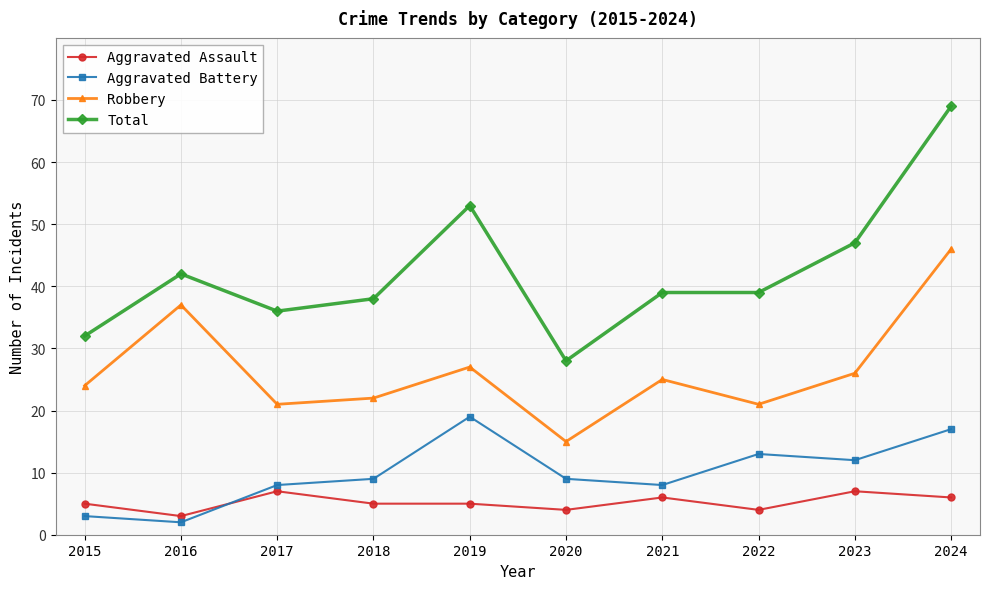

Where do Aggravated Battery and Aggravated Assault first cross each other?

2016 and 2017